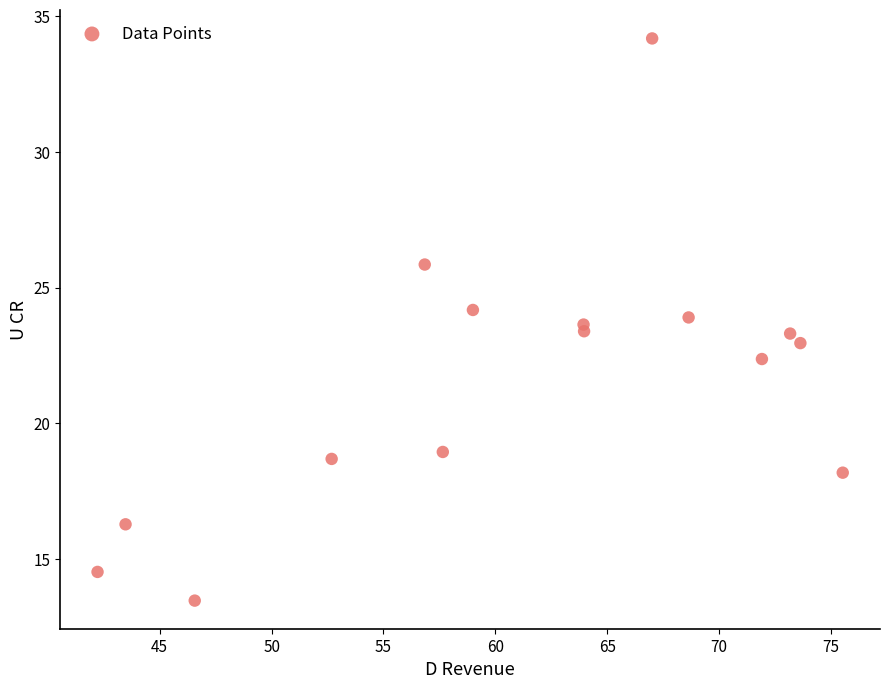

What is the range of Y values (max minus min)?

20.7